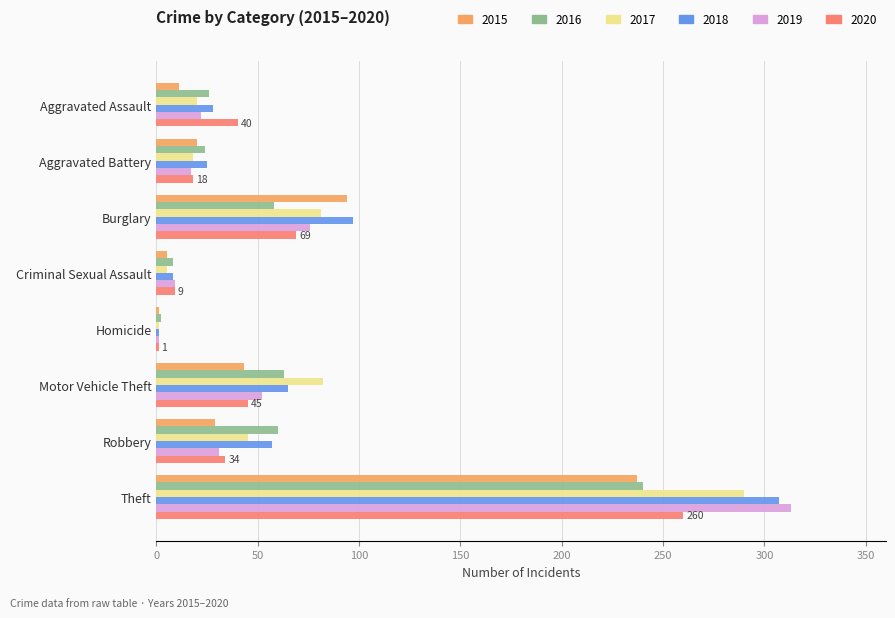

True or false: 2020 has a value of 45 at Motor Vehicle Theft.

True